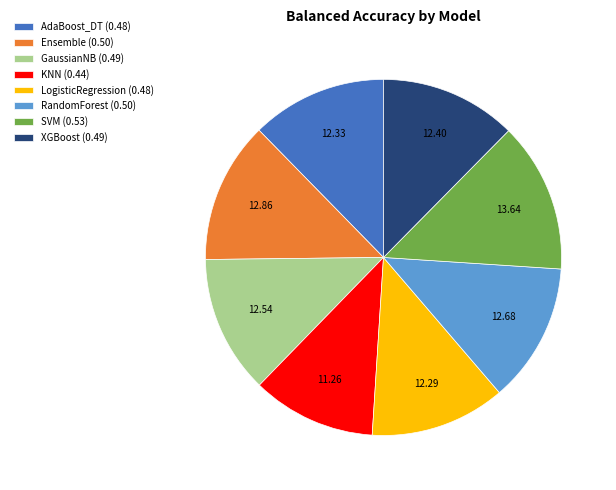

Do AdaBoost_DT (0.48) and RandomForest (0.50) together represent more than half of the pie?

No